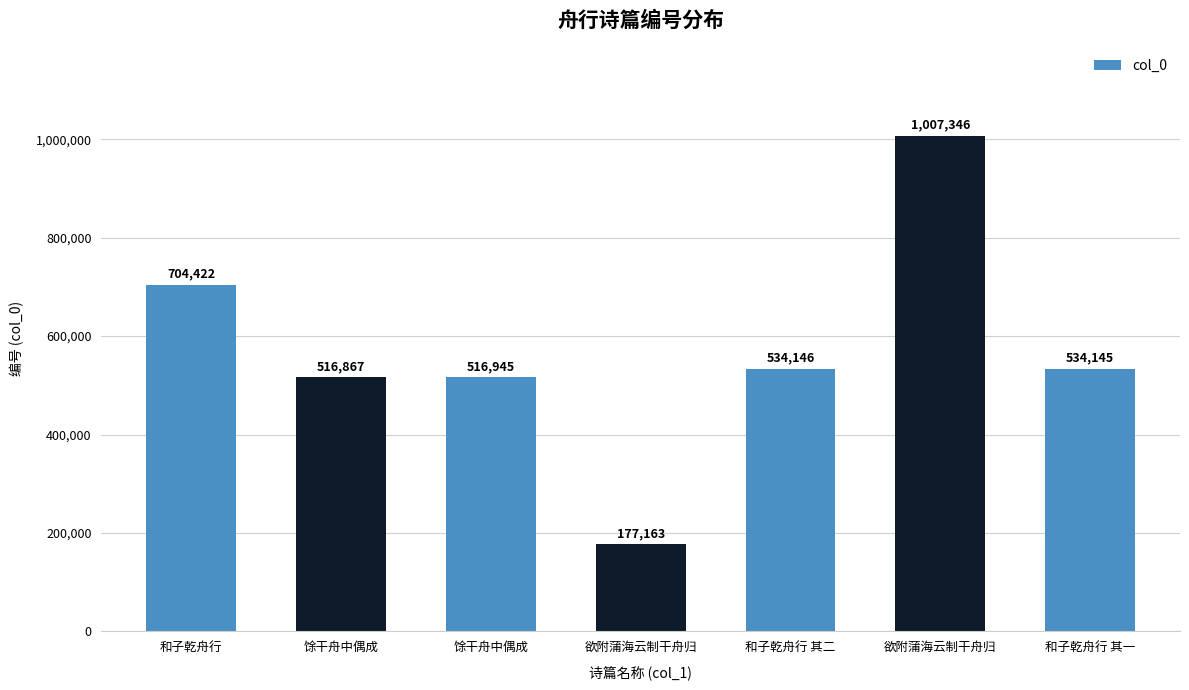

Rank the categories by value from highest to lowest.

欲附蒲海云制干舟归, 和子乾舟行, 和子乾舟行 其二, 和子乾舟行 其一, 馀干舟中偶成, 馀干舟中偶成, 欲附蒲海云制干舟归